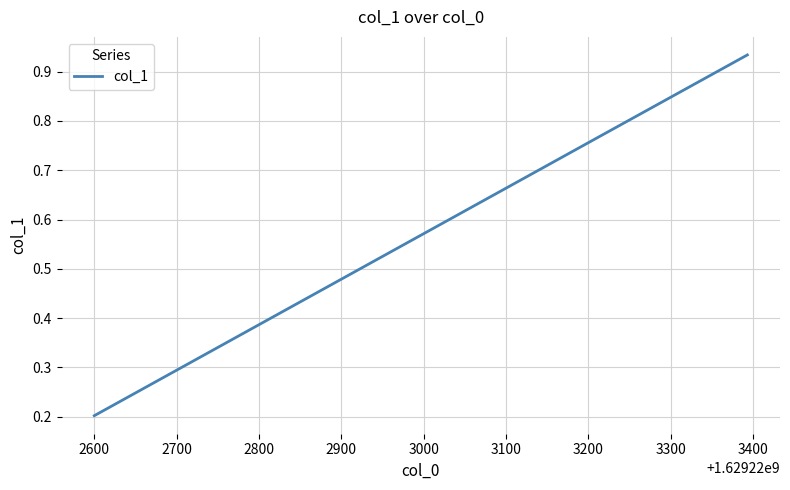

True or false: the data has more than 1 interior local peaks.

False